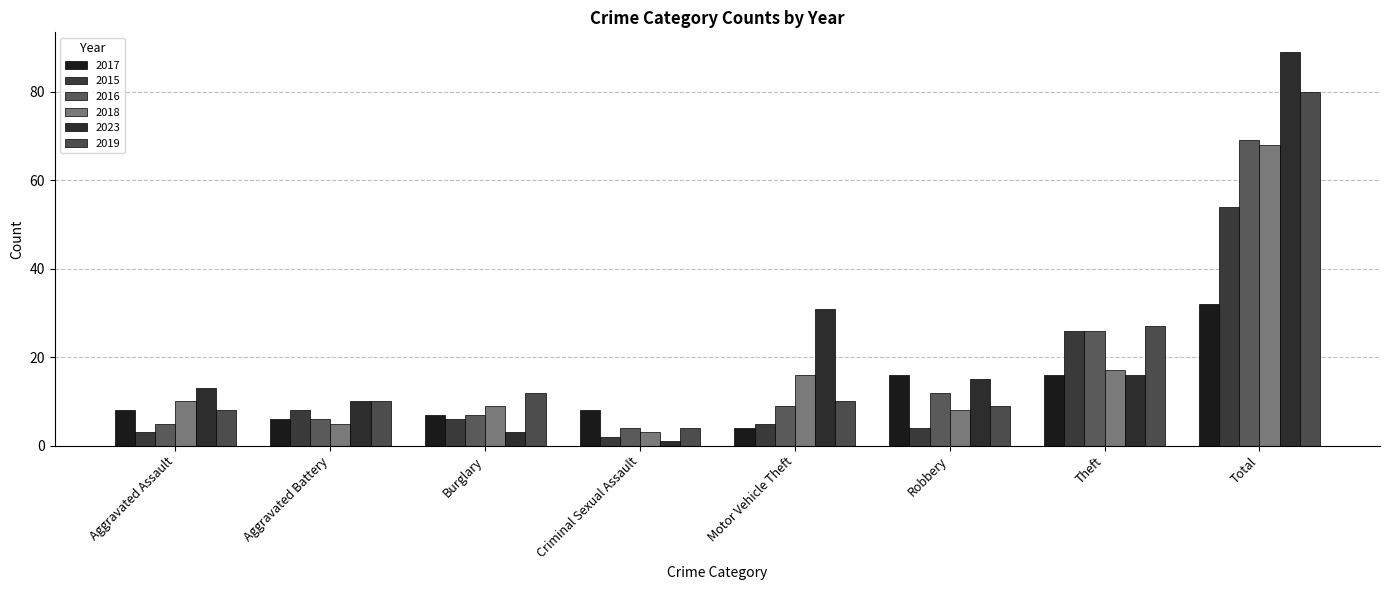

What position from the left is Total?

8